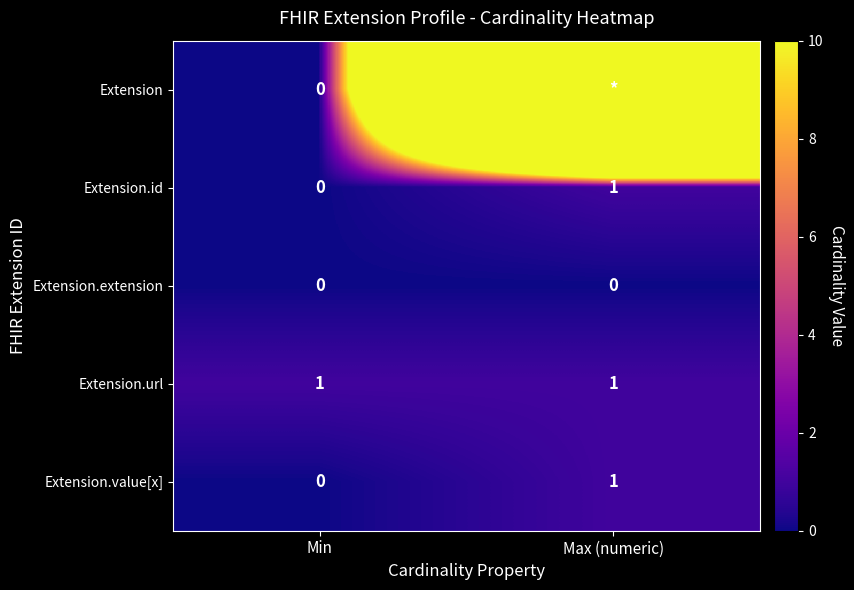

Is the value of Extension.id at Max (numeric) greater than the value of Extension at Min?

Yes